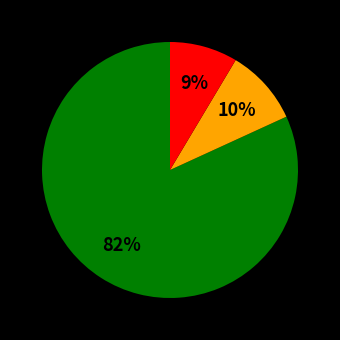

Does any single category account for the majority?

Yes